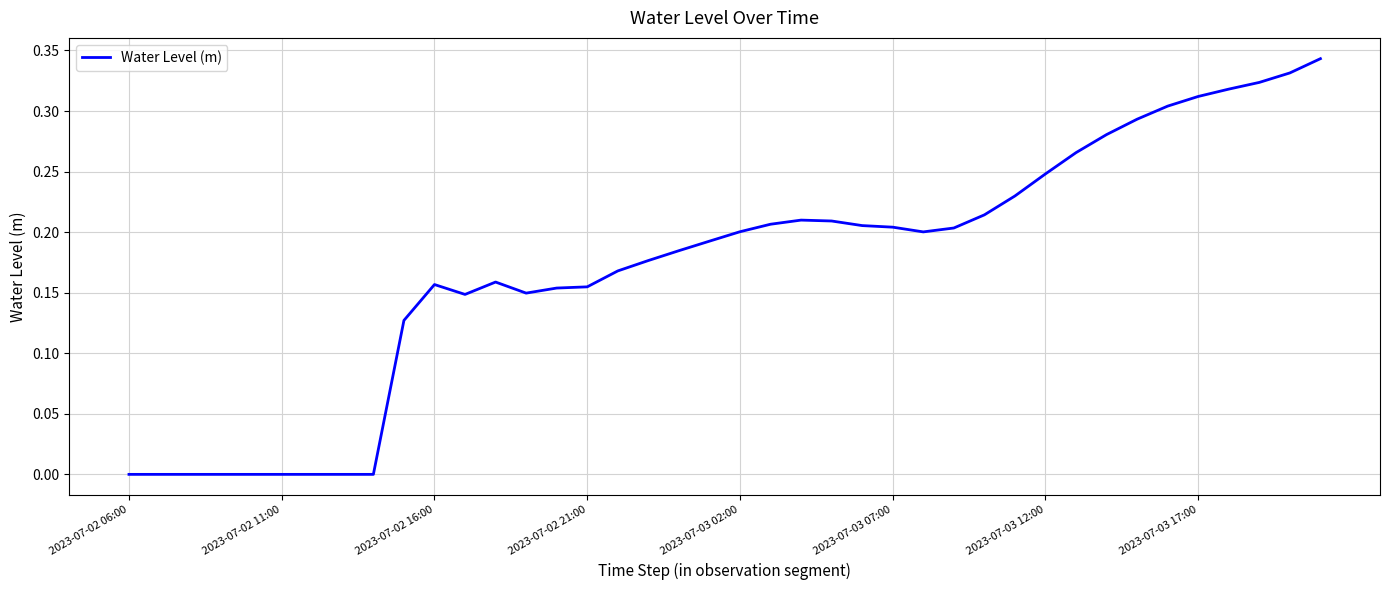

At which category does the chart reach its peak across all series?

39